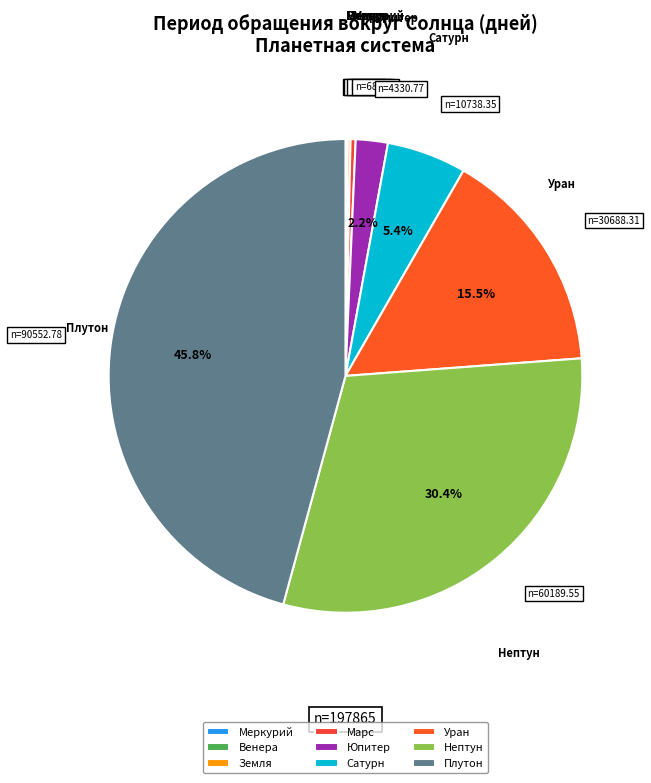

What portion of the pie excludes Уран?

84.5%